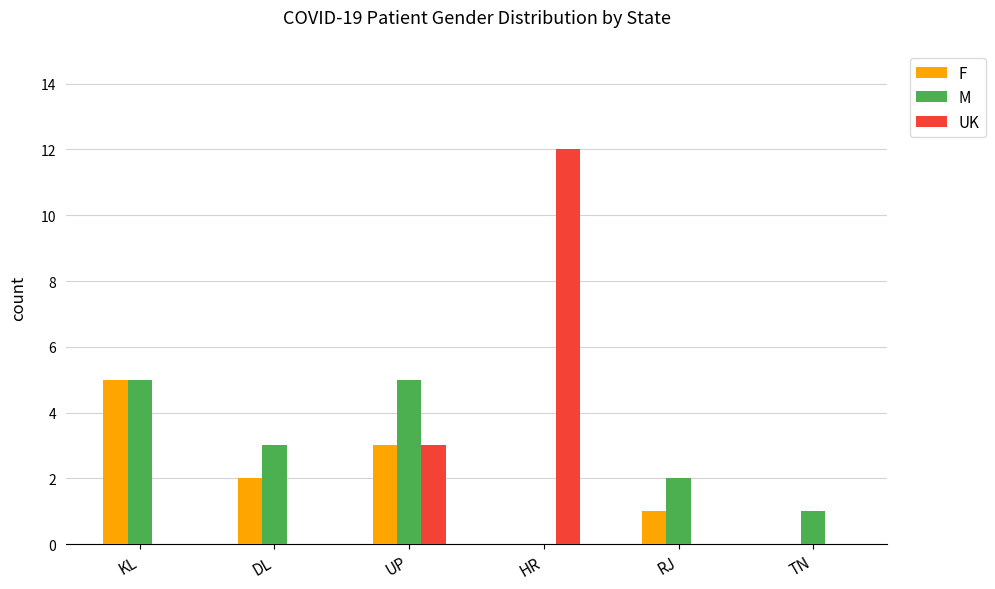

Reading left to right, transcribe all the data shown in this chart.

F: KL=5	DL=2	UP=3	HR=0	RJ=1	TN=0
M: KL=5	DL=3	UP=5	HR=0	RJ=2	TN=1
UK: KL=0	DL=0	UP=3	HR=12	RJ=0	TN=0